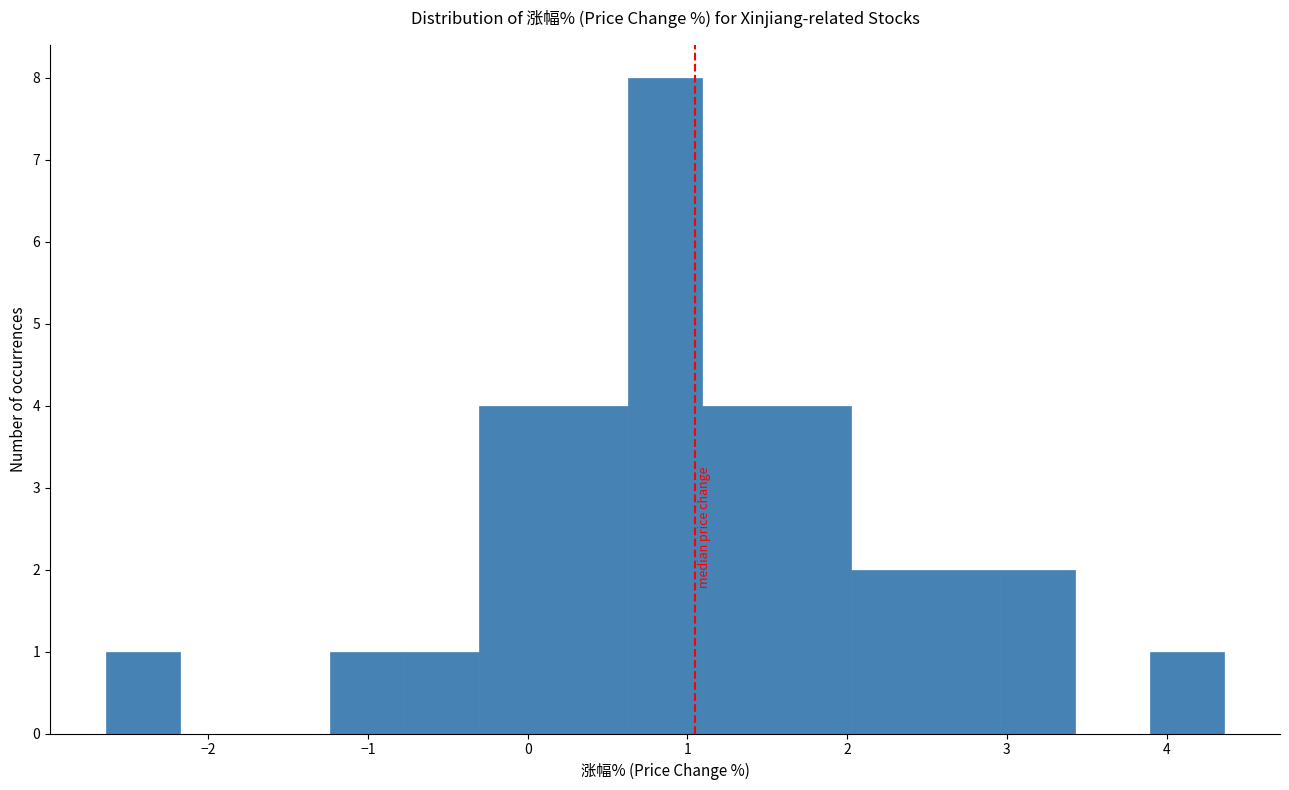

Over which range of the x-axis is the bar tallest?

0.6 to 1.1